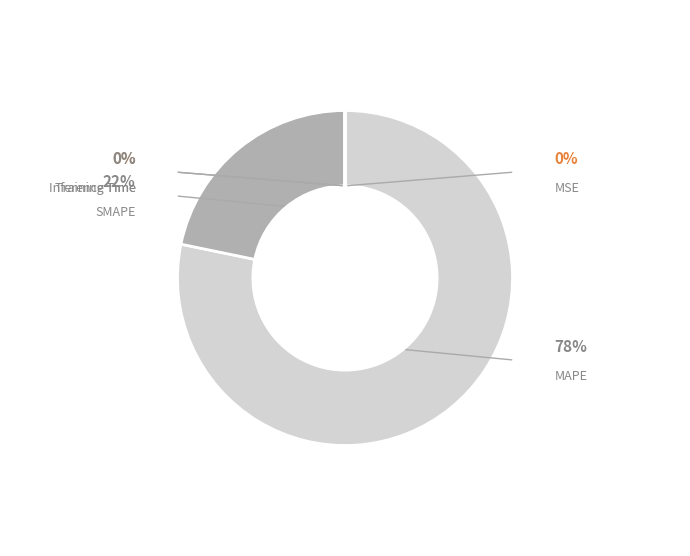

To the nearest percent, what is the difference between the SMAPE and Training Time slice percentages?

22%